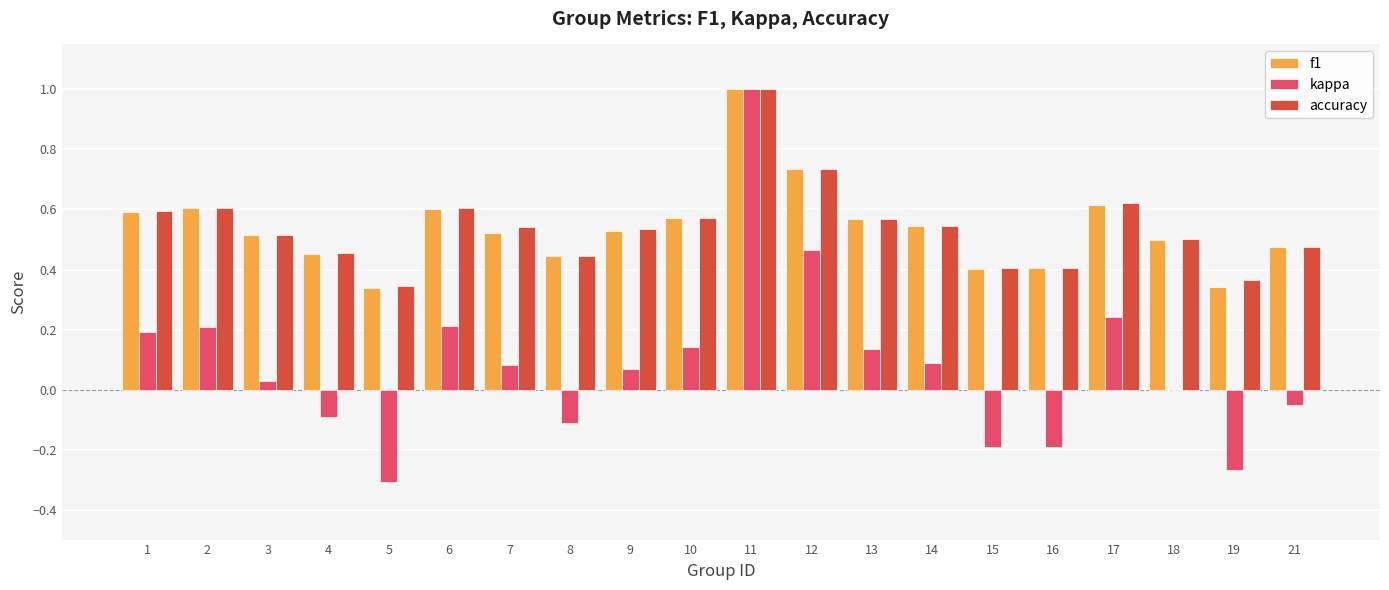

What is the sum of the accuracy values at 17 and 9?

1.2